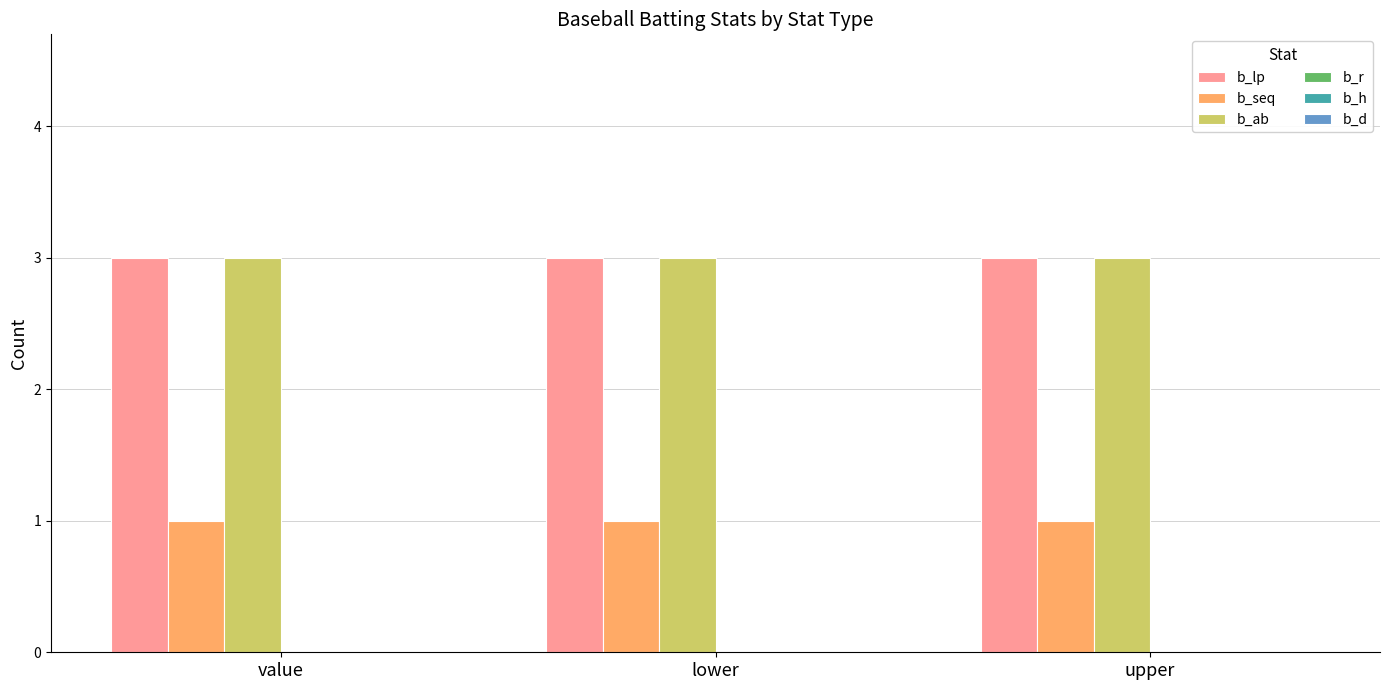

True or false: b_lp has a value of 4 at upper.

False